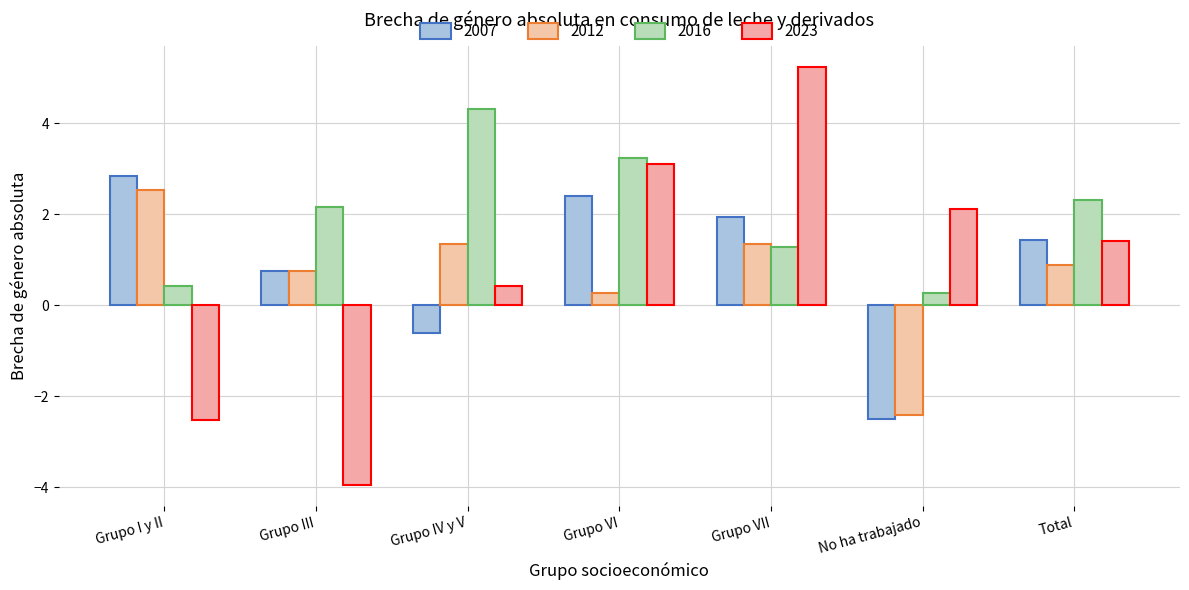

What position from the right is Grupo IV y V?

5